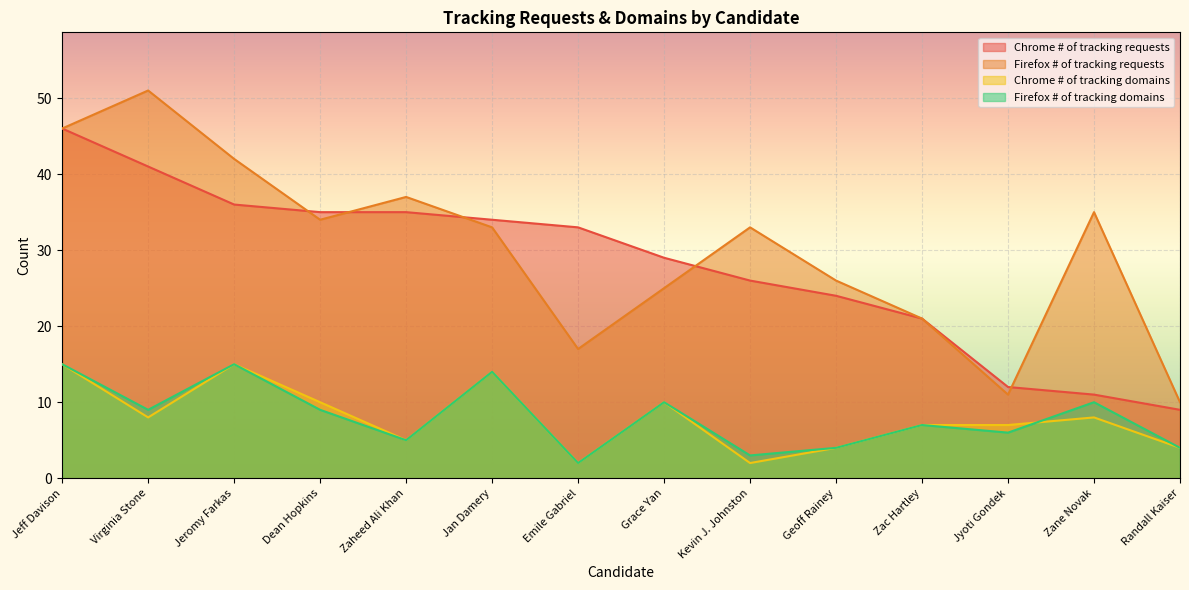

What are all the series names shown in the legend?

Chrome # of tracking requests, Firefox # of tracking requests, Chrome # of tracking domains, Firefox # of tracking domains